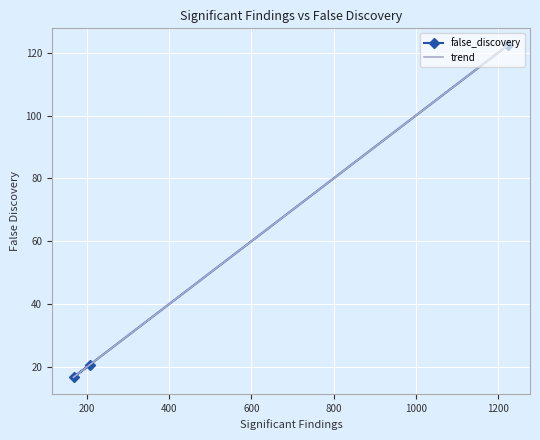

What is the difference between the maximum and minimum values?

105.8